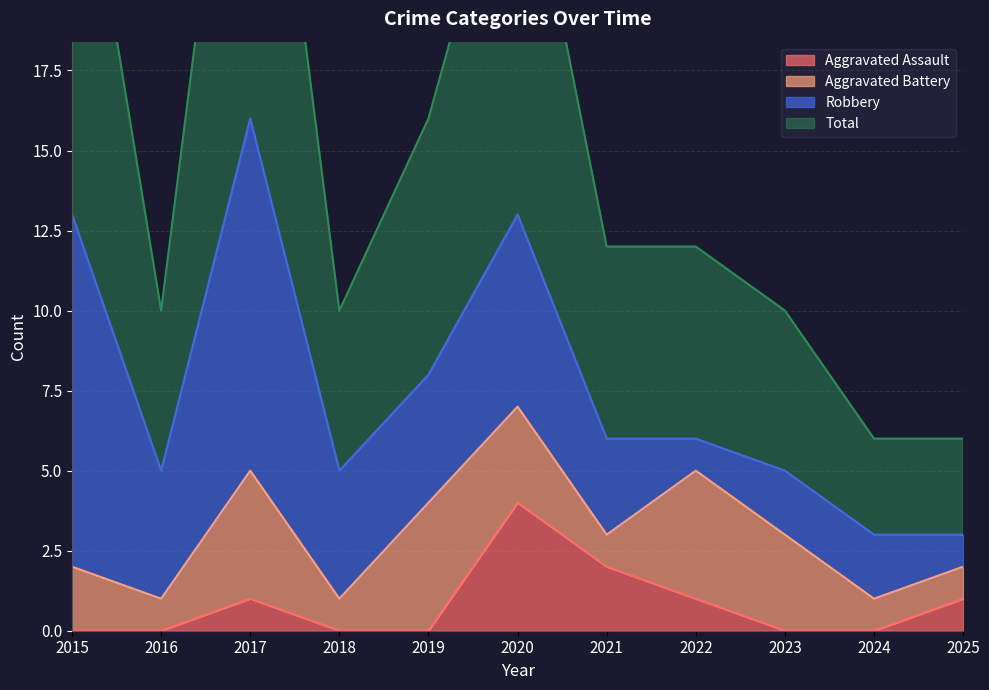

How many data points in Total are above 12?

4